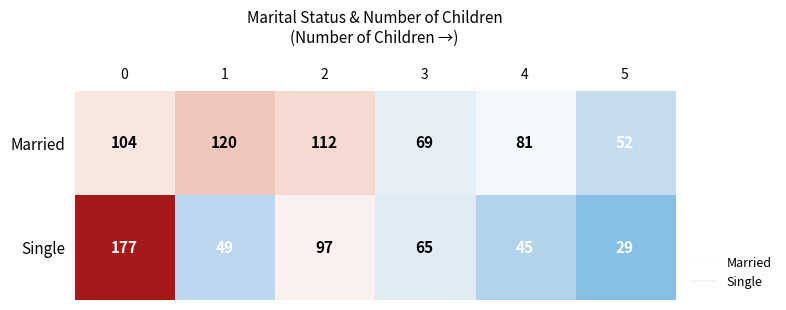

List the series in order of their peak value, highest first.

Single, Married